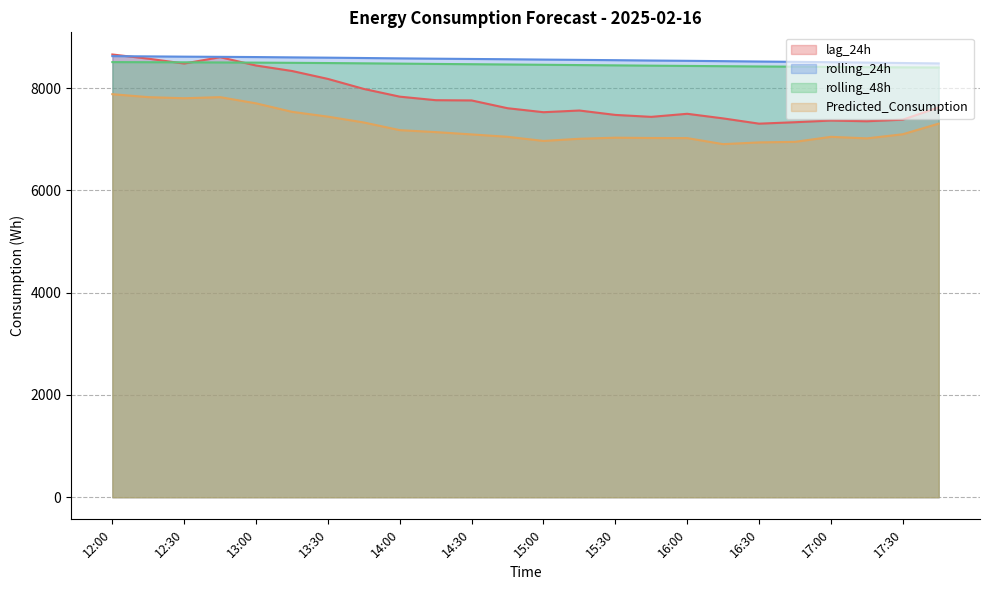

How many intersections are there between rolling_24h and lag_24h?

1